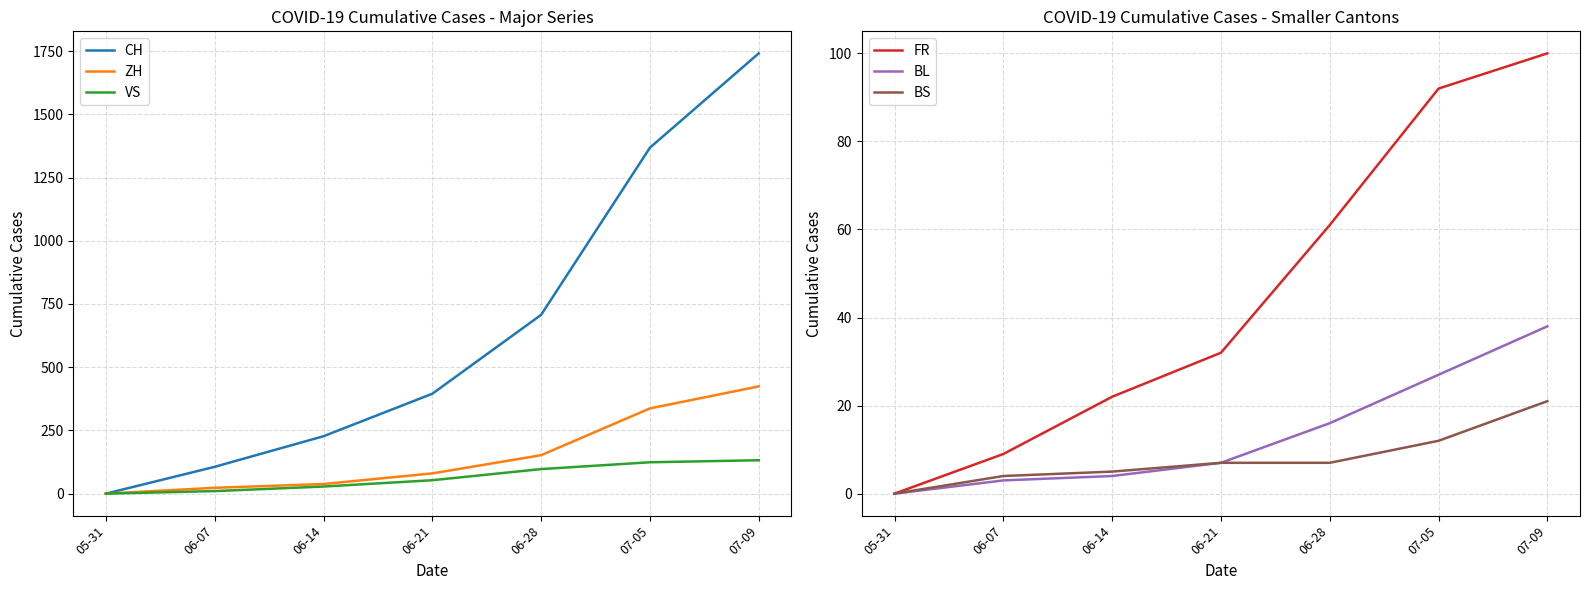

What value does the CH series have at 07-05, to the nearest 10?

1370